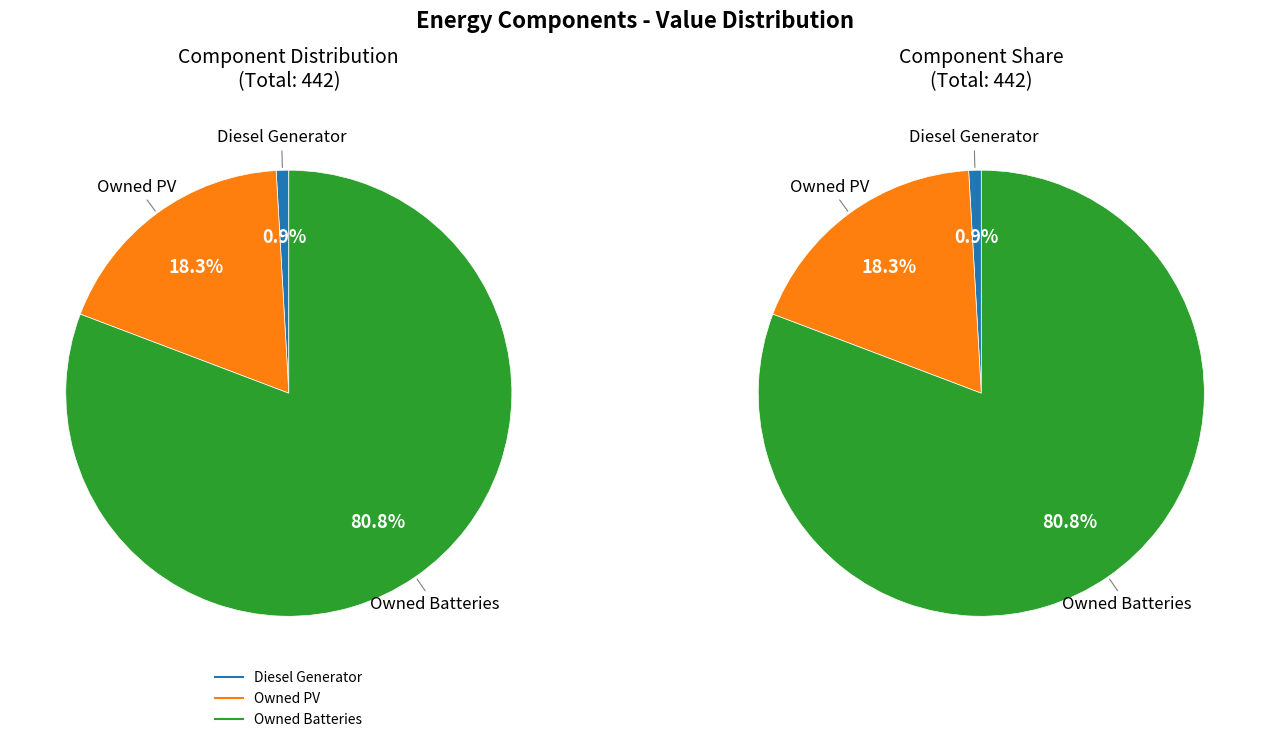

Which category has the biggest portion of the pie?

Owned Batteries